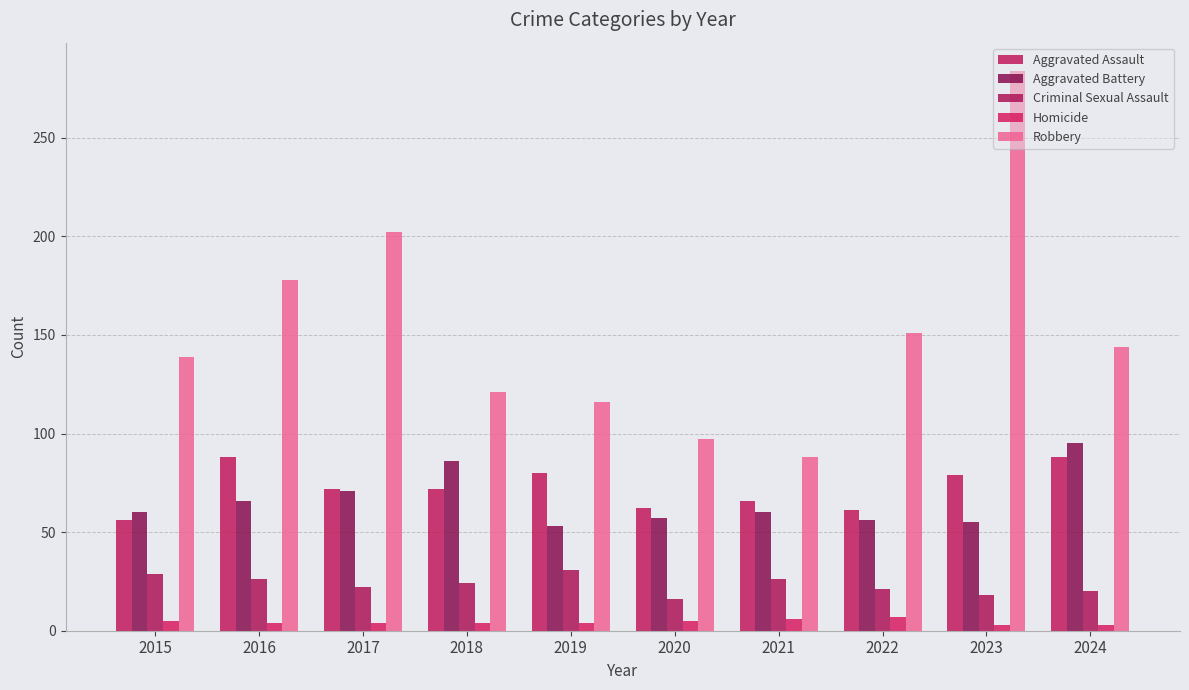

The Robbery series shows 178 at 2016. True or false?

True